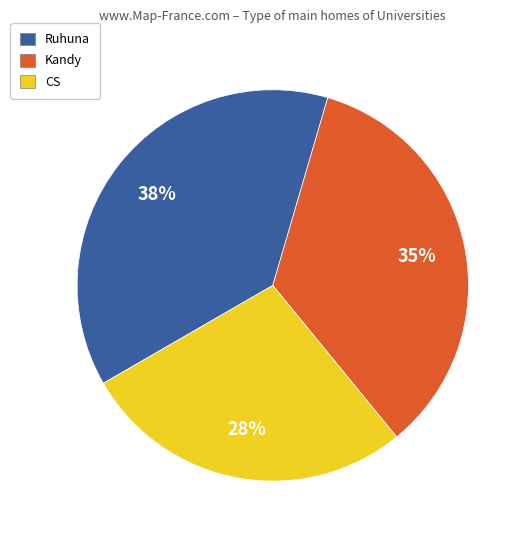

Is there any slice that represents more than half of the pie?

No